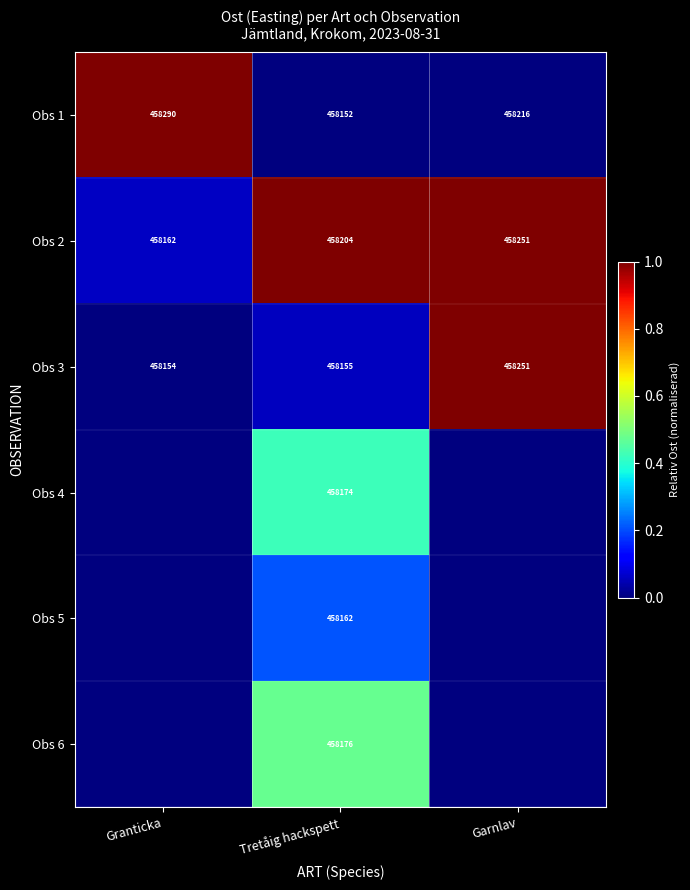

Is the value of Obs 5 at Tretåig hackspett greater than the value of Obs 3 at Granticka?

Yes